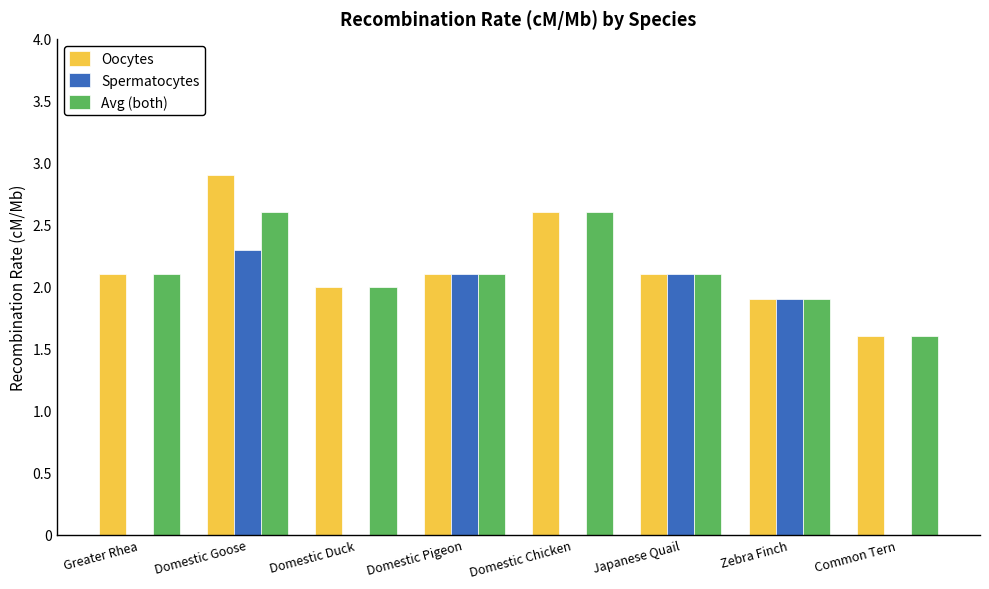

How many data points does each series have?

8